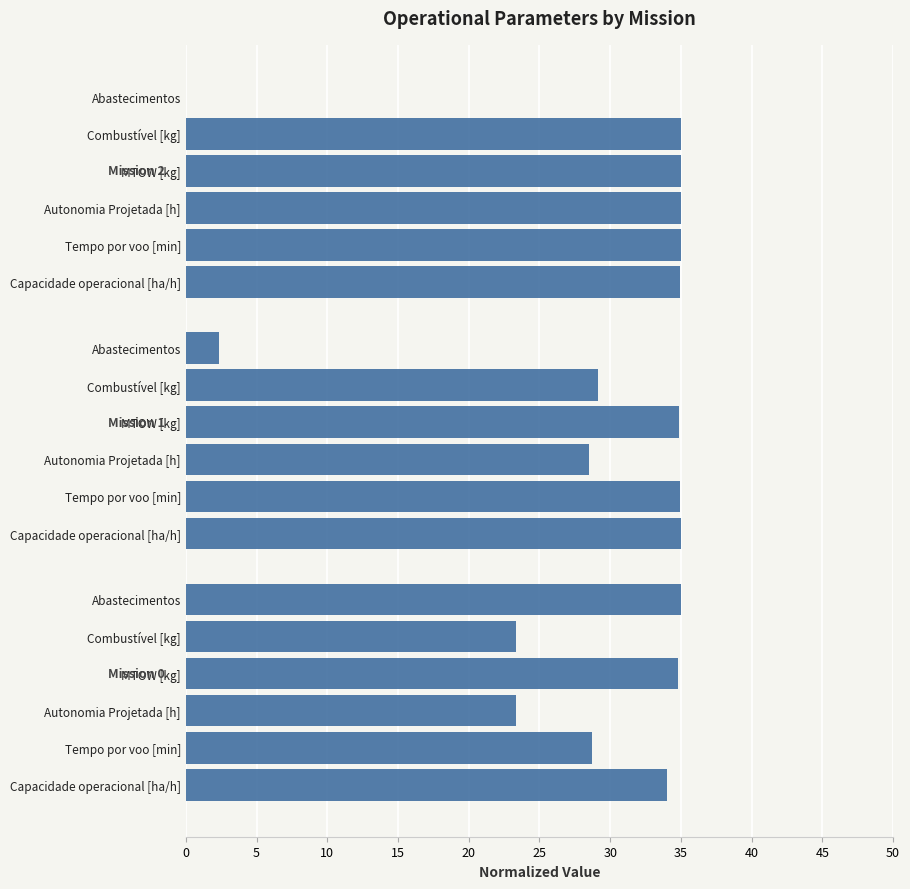

How many series are shown in this chart?

6